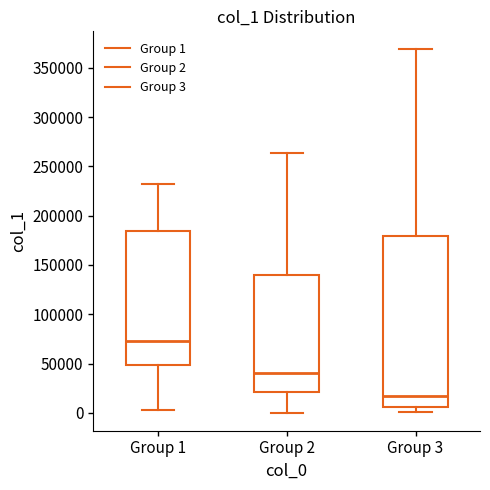

Reading left to right, read every box against the y-axis: the position of its median line, the range the box covers, and the ends of its whiskers. The values are not printed on the chart, so give them approximately, as read against the axis.

Group 1: median 75000, box 50000 to 185000, whiskers 5000 to 230000
Group 2: median 40000, box 20000 to 140000, whiskers 0 to 265000
Group 3: median 15000, box 5000 to 180000, whiskers 0 to 370000